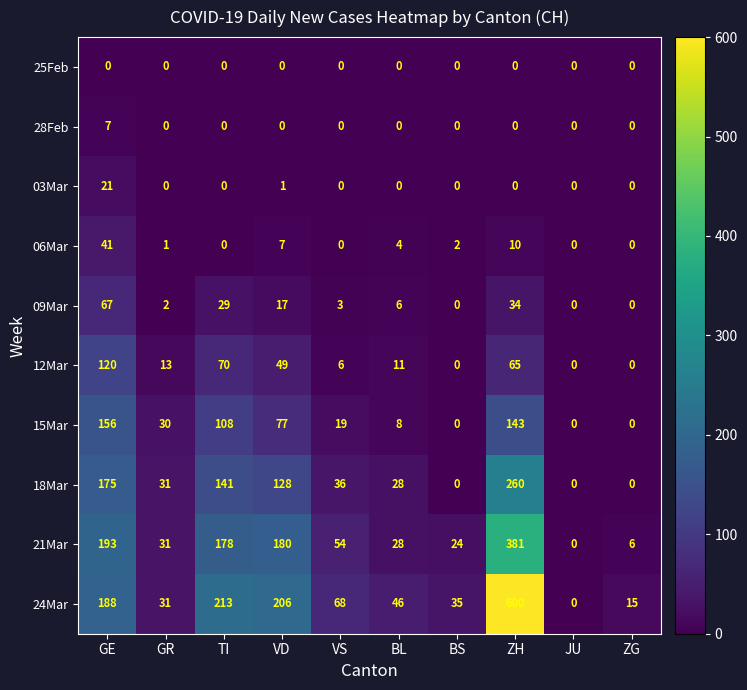

At which category does the chart reach its peak across all series?

ZH